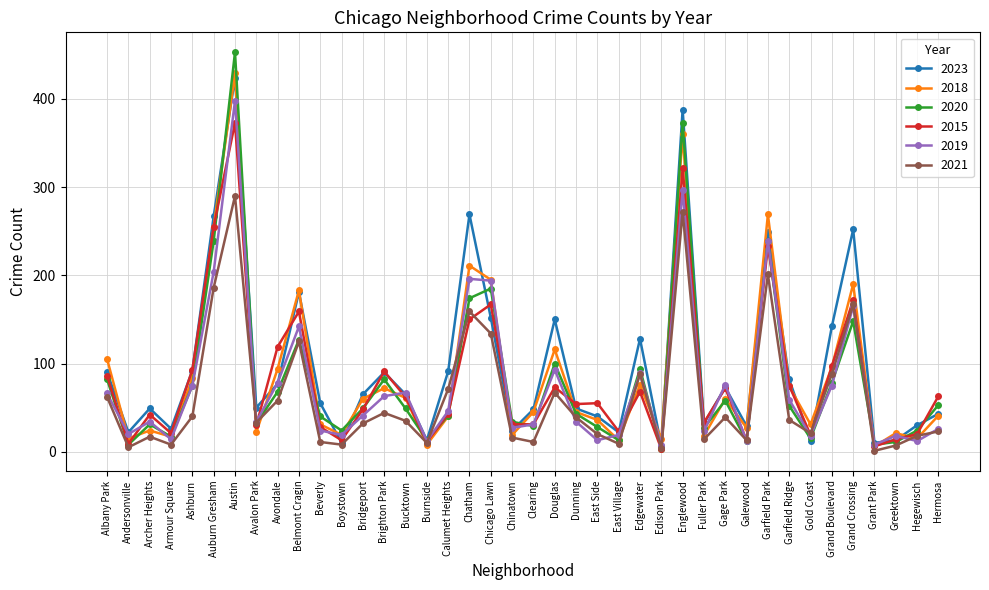

Is it true that 2021 equals 115 at Calumet Heights?

False